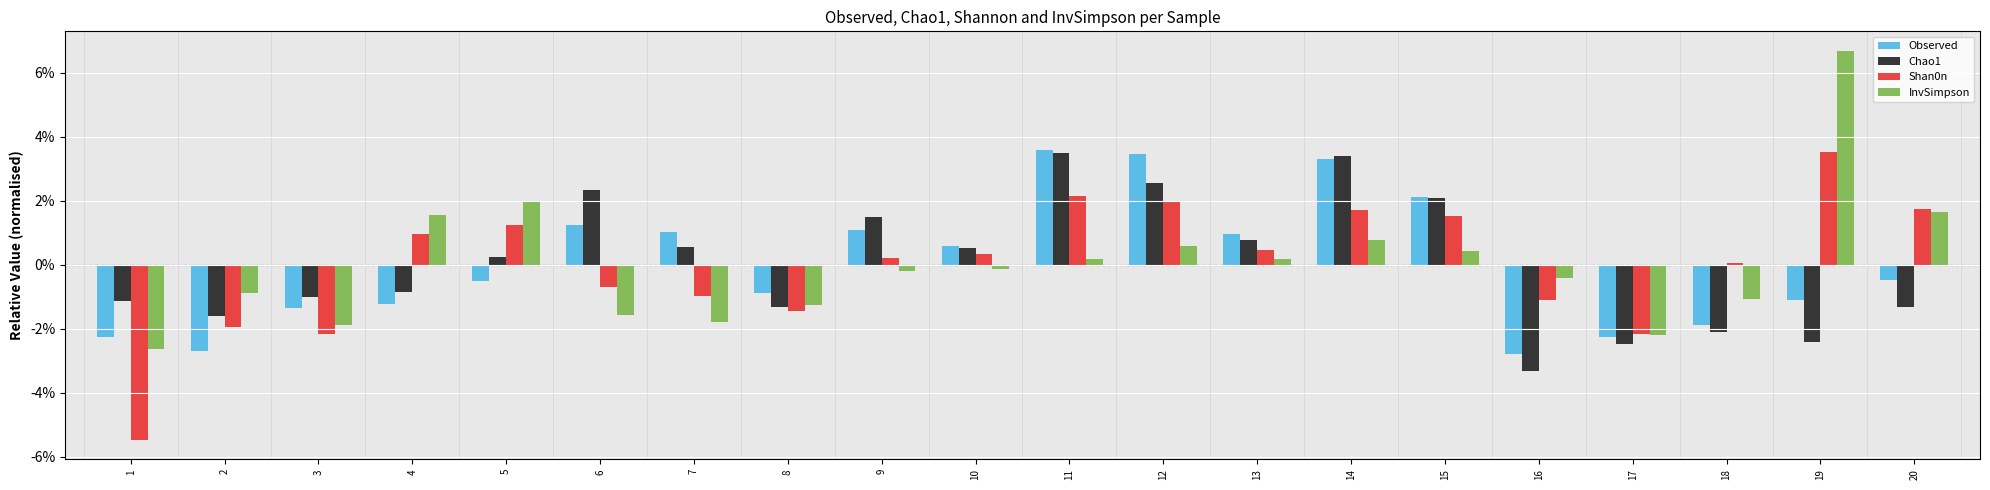

How many distinct data groups are displayed?

4